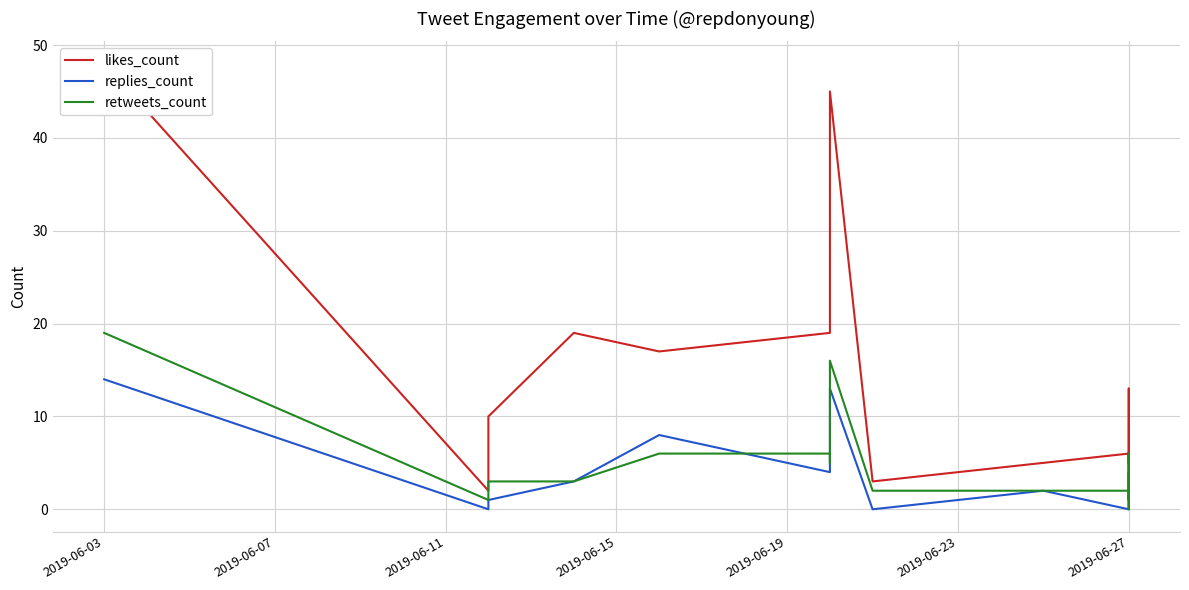

Where is retweets_count nearest to the value 9?

2019-06-19